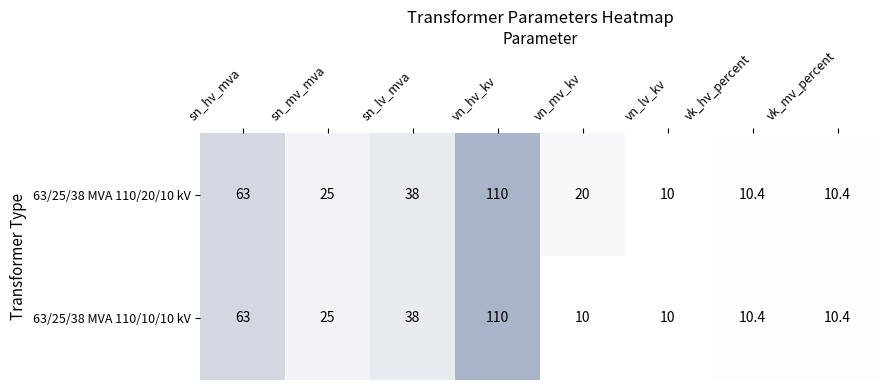

True or false: 63/25/38 MVA 110/20/10 kV has a value of 10.0 at vn_lv_kv.

True